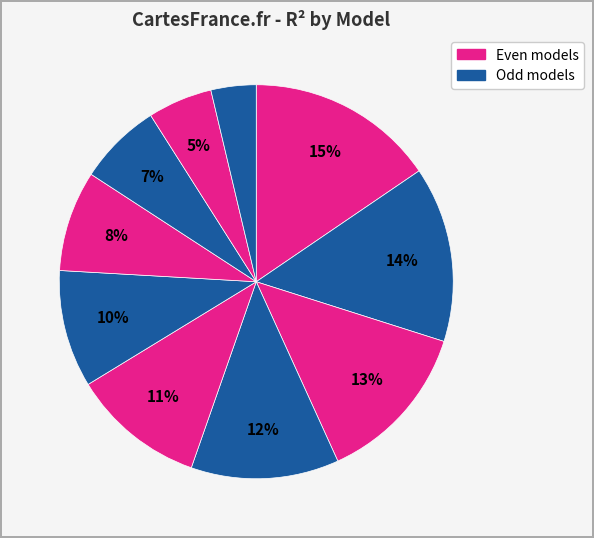

How many segments does this pie chart have?

10